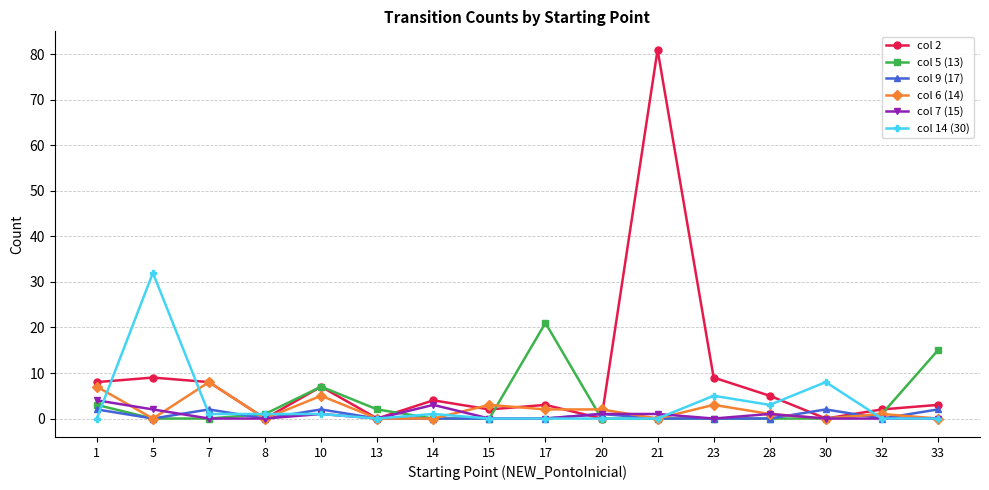

Reading right to left, what are all the values shown in this chart?

col 2: 33=3	32=2	30=0	28=5	23=9	21=81	20=0	17=3	15=2	14=4	13=0	10=7	8=0	7=8	5=9	1=8
col 5 (13): 33=15	32=1	30=0	28=0	23=0	21=0	20=0	17=21	15=0	14=0	13=2	10=7	8=1	7=0	5=0	1=3
col 9 (17): 33=2	32=0	30=2	28=0	23=0	21=0	20=1	17=0	15=0	14=0	13=0	10=2	8=0	7=2	5=0	1=2
col 6 (14): 33=0	32=1	30=0	28=1	23=3	21=0	20=2	17=2	15=3	14=0	13=0	10=5	8=0	7=8	5=0	1=7
col 7 (15): 33=0	32=0	30=0	28=1	23=0	21=1	20=1	17=0	15=0	14=3	13=0	10=1	8=0	7=0	5=2	1=4
col 14 (30): 33=0	32=0	30=8	28=3	23=5	21=0	20=0	17=0	15=0	14=1	13=0	10=1	8=1	7=1	5=32	1=0